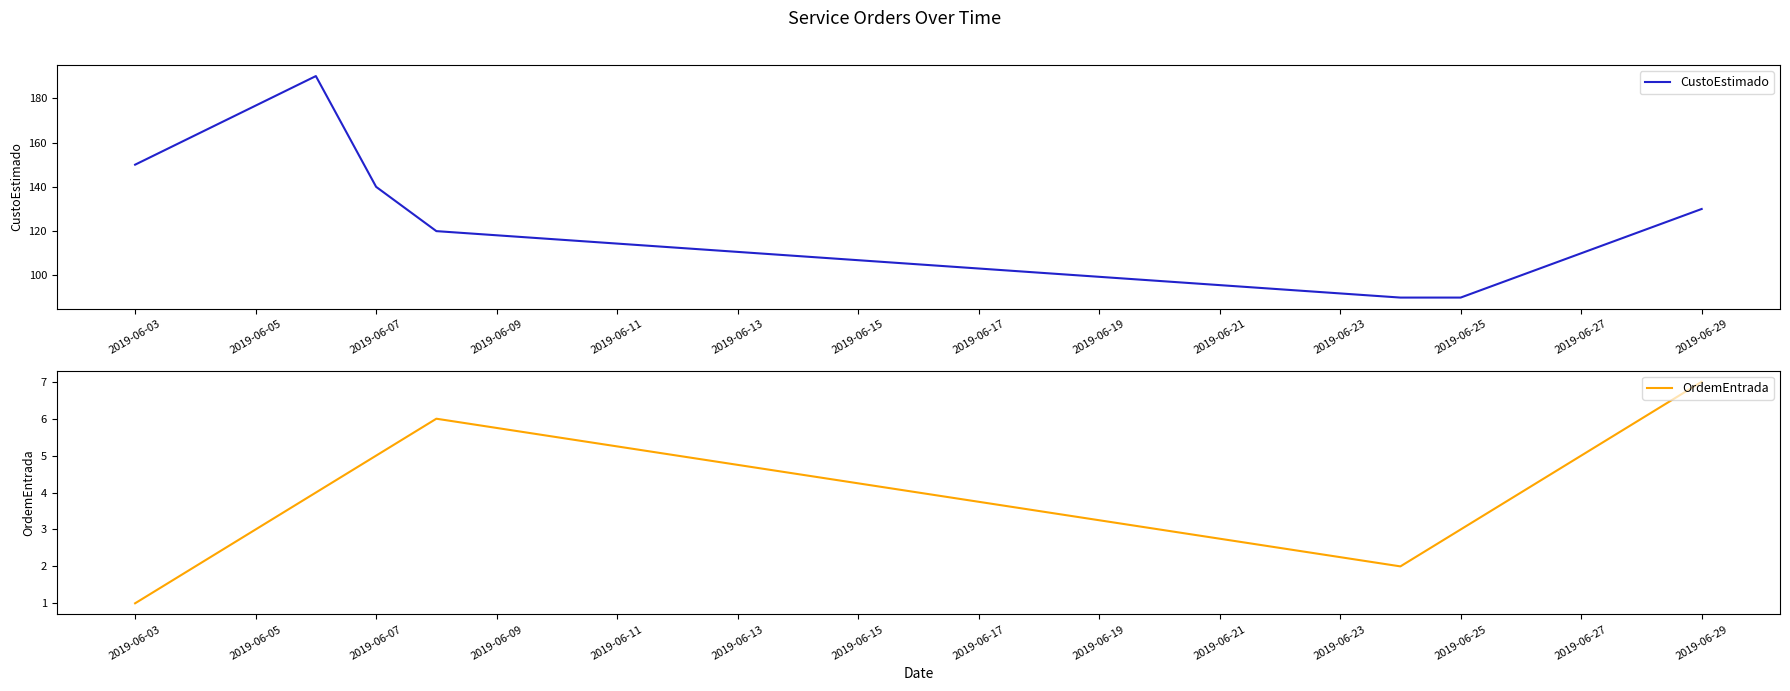

What is the difference between the second highest and second lowest values in the OrdemEntrada series?

4